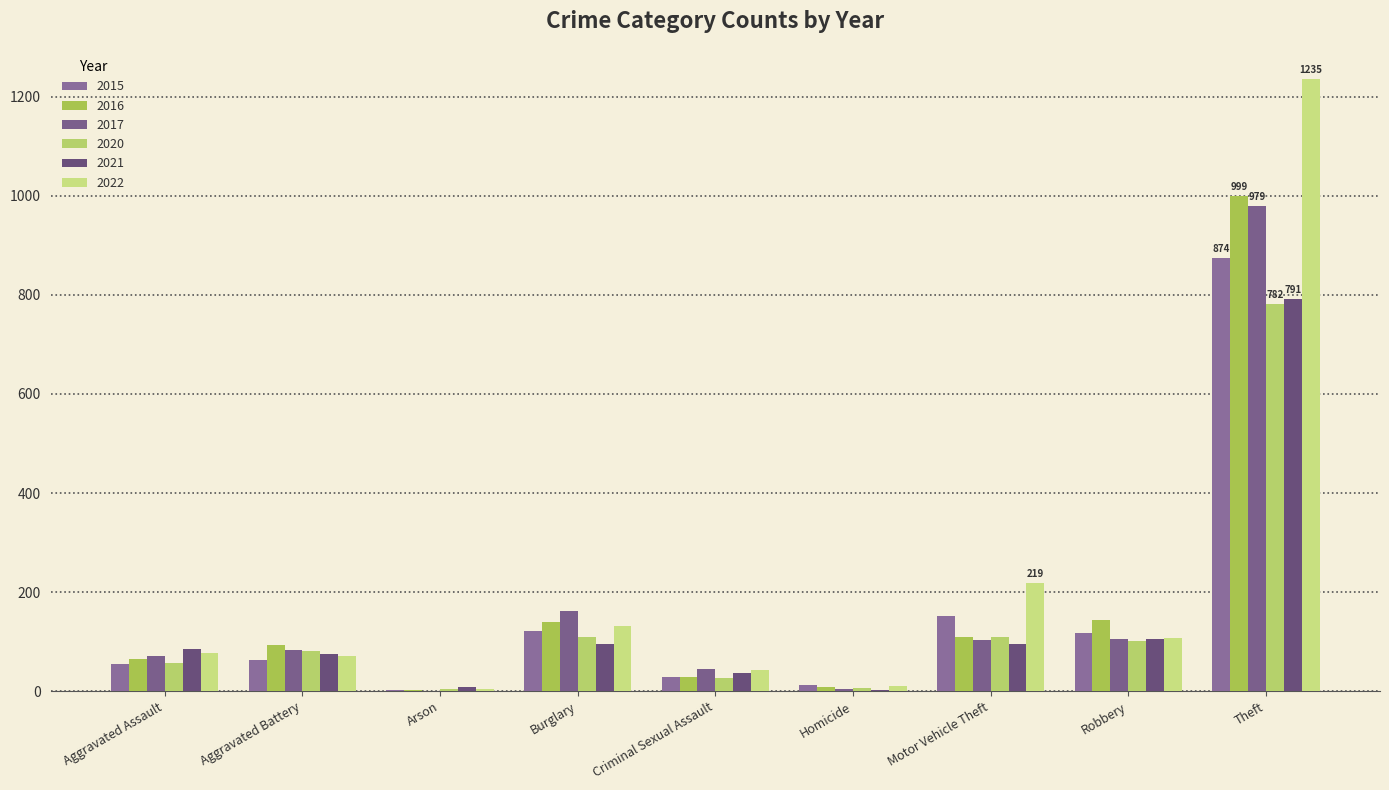

What is the difference between the second highest and minimum values in the 2022 series?

215